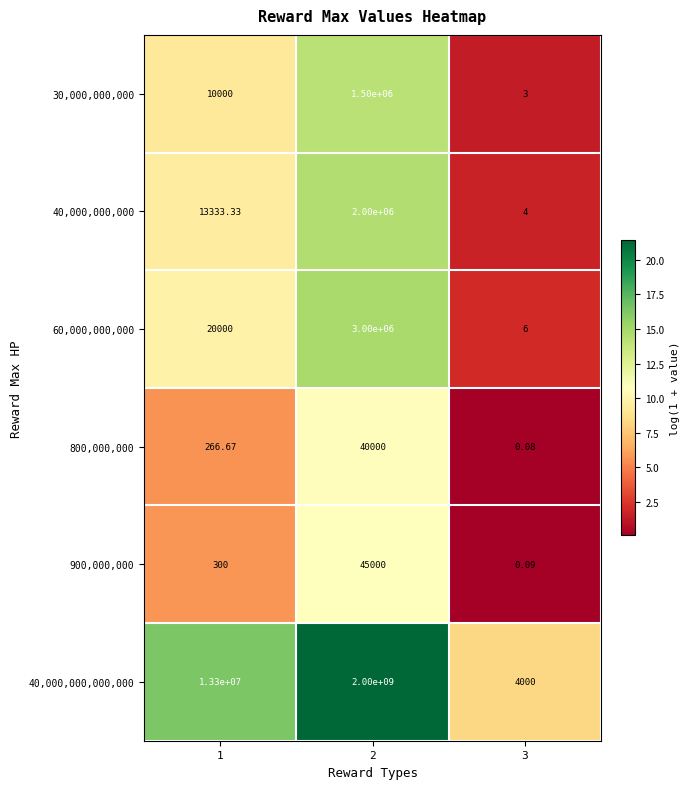

Is the value of 30,000,000,000 at 3 greater than the value of 900,000,000 at 1?

No